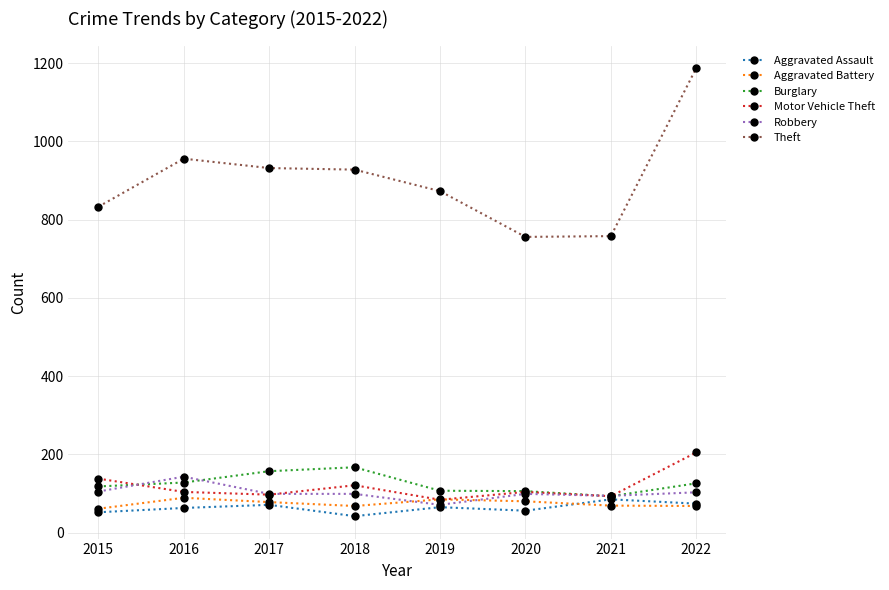

True or false: Theft has more than 0 points higher than both neighbors.

True